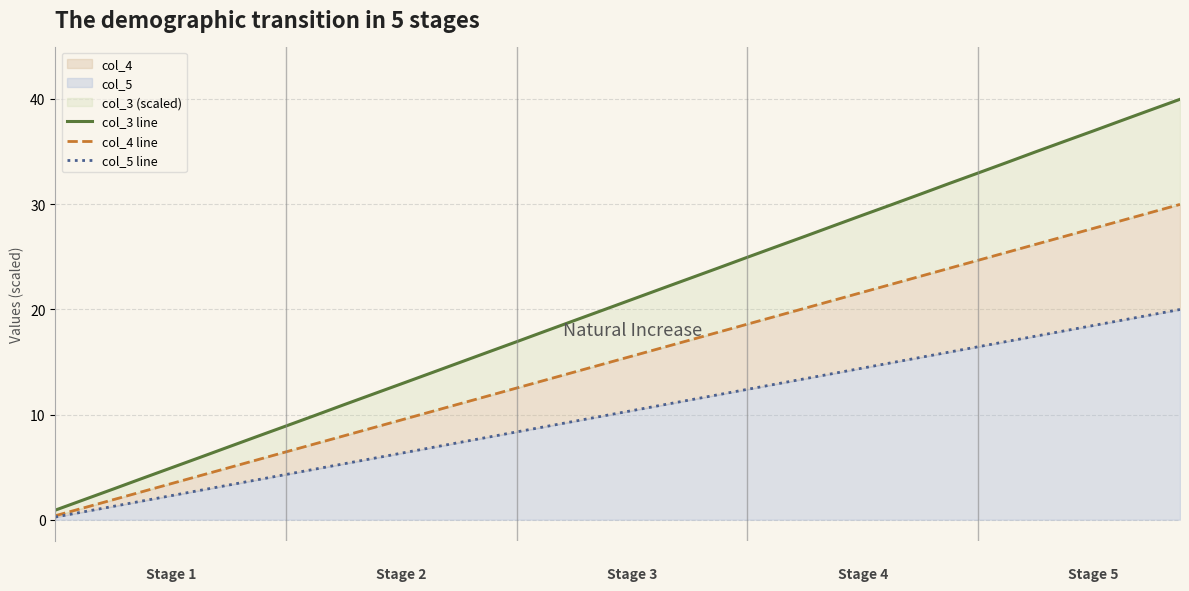

Which series changed the most between 22 and 39?

col_3 line